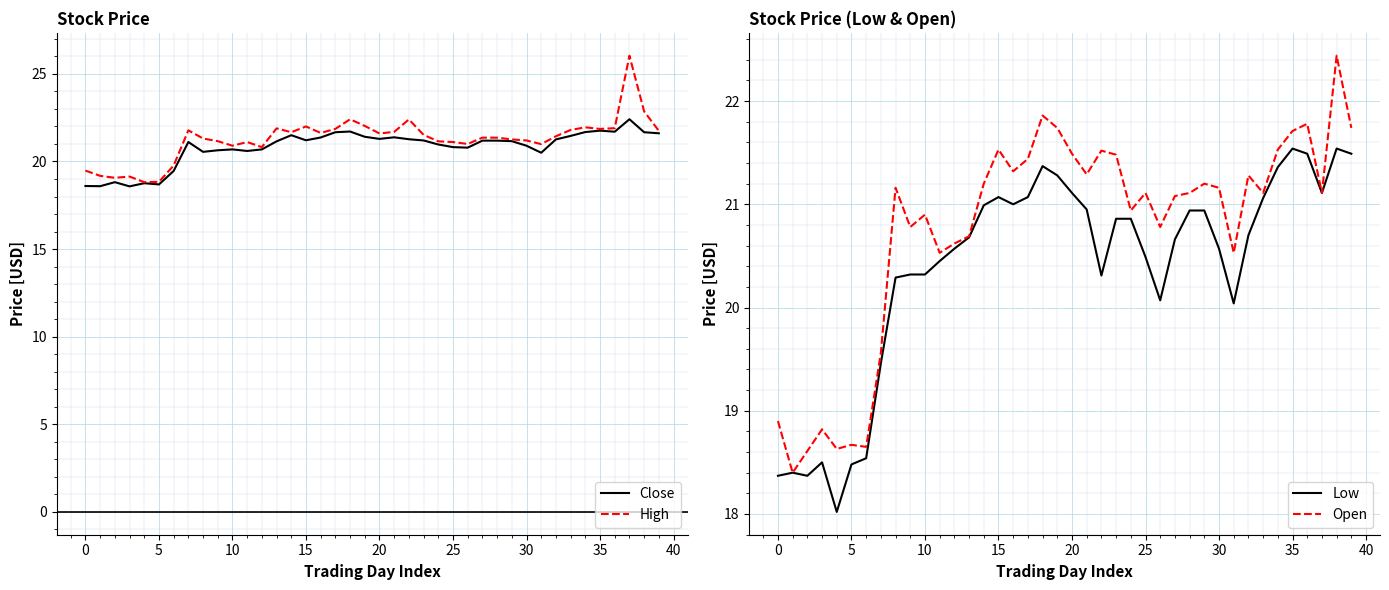

The value of High at 0 is 27.0. True or false?

False